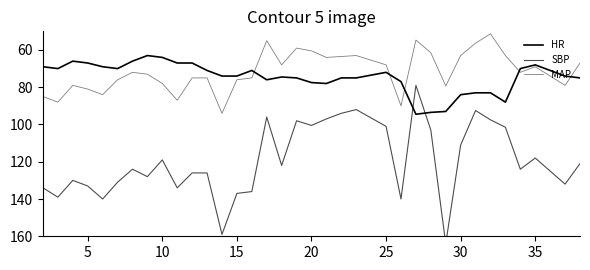

How many values in the SBP series exceed 124?

16